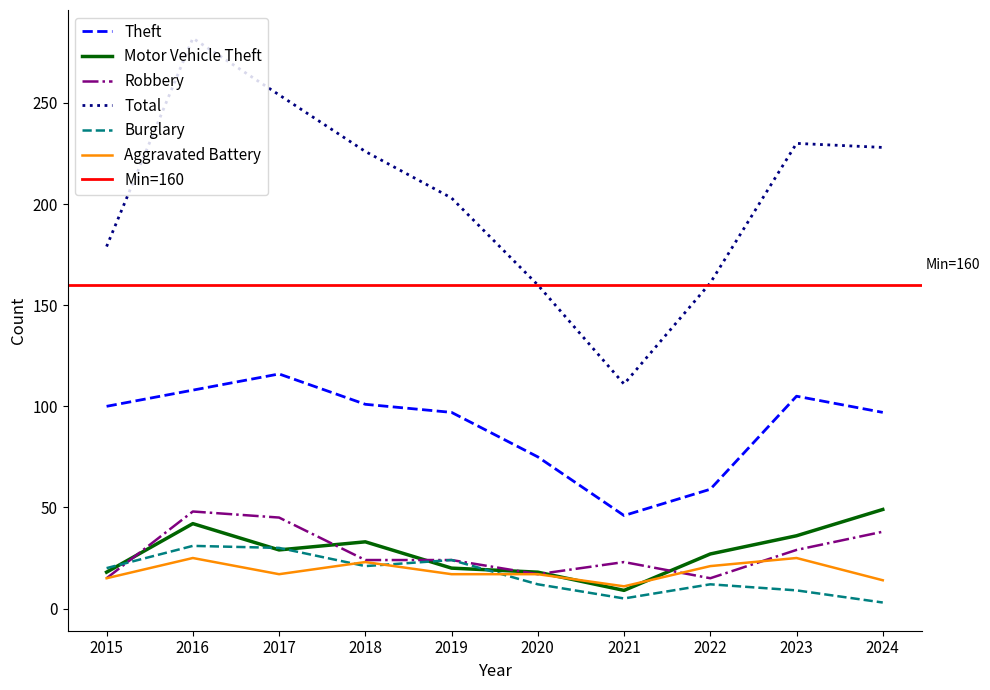

What is the value of the Aggravated Battery point at the 2nd from the left?

25